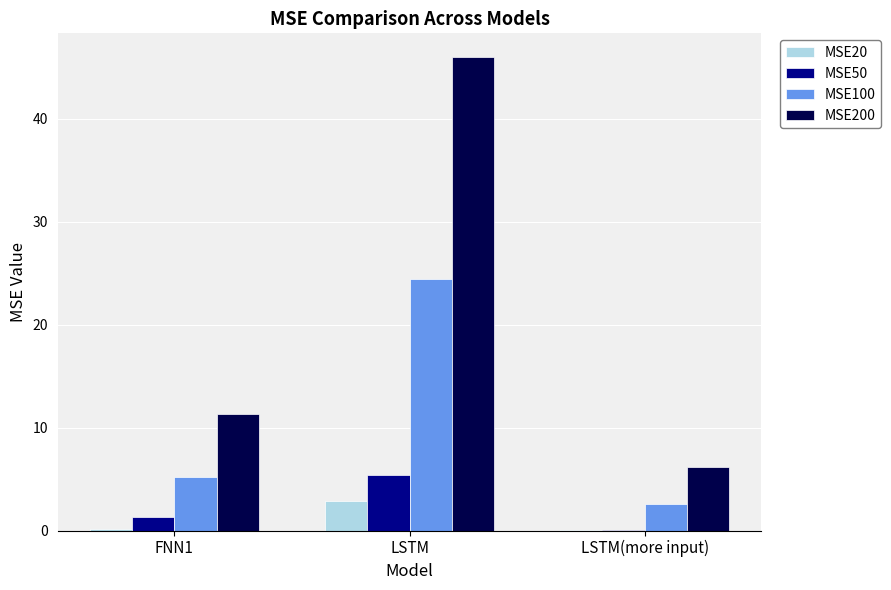

The value of MSE20 at LSTM is 2.8. True or false?

True